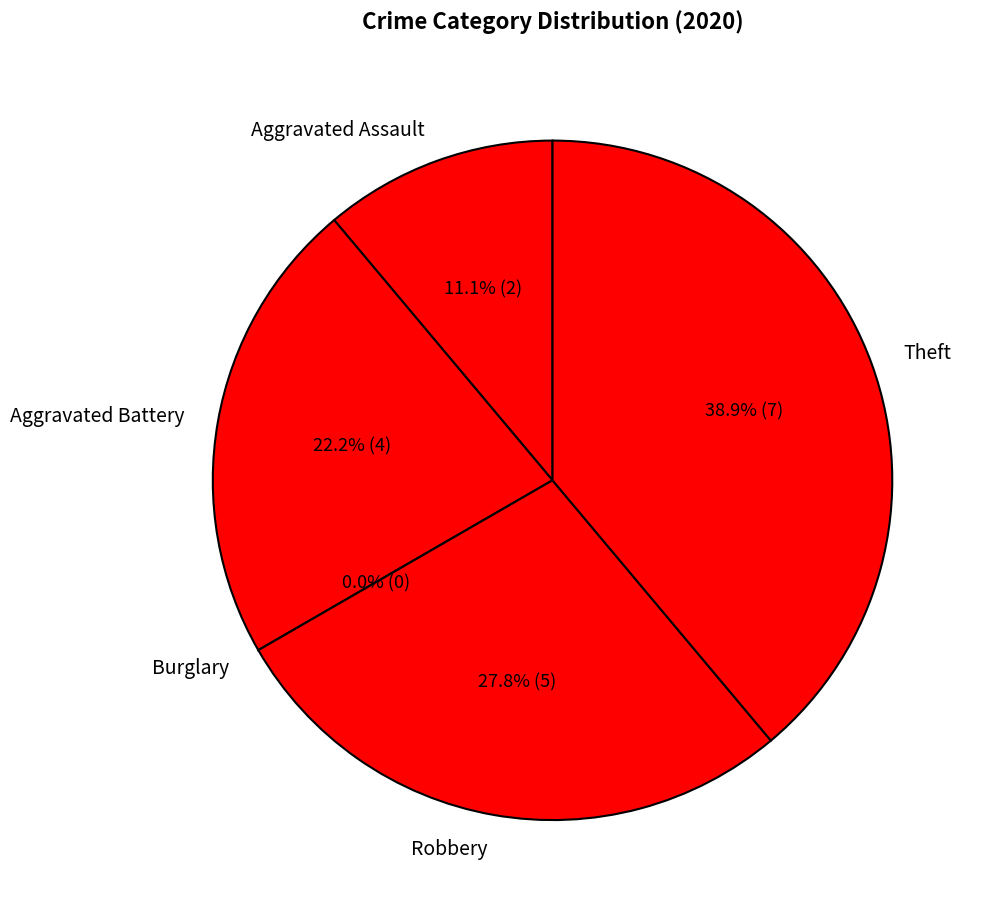

Does any single category account for the majority?

No